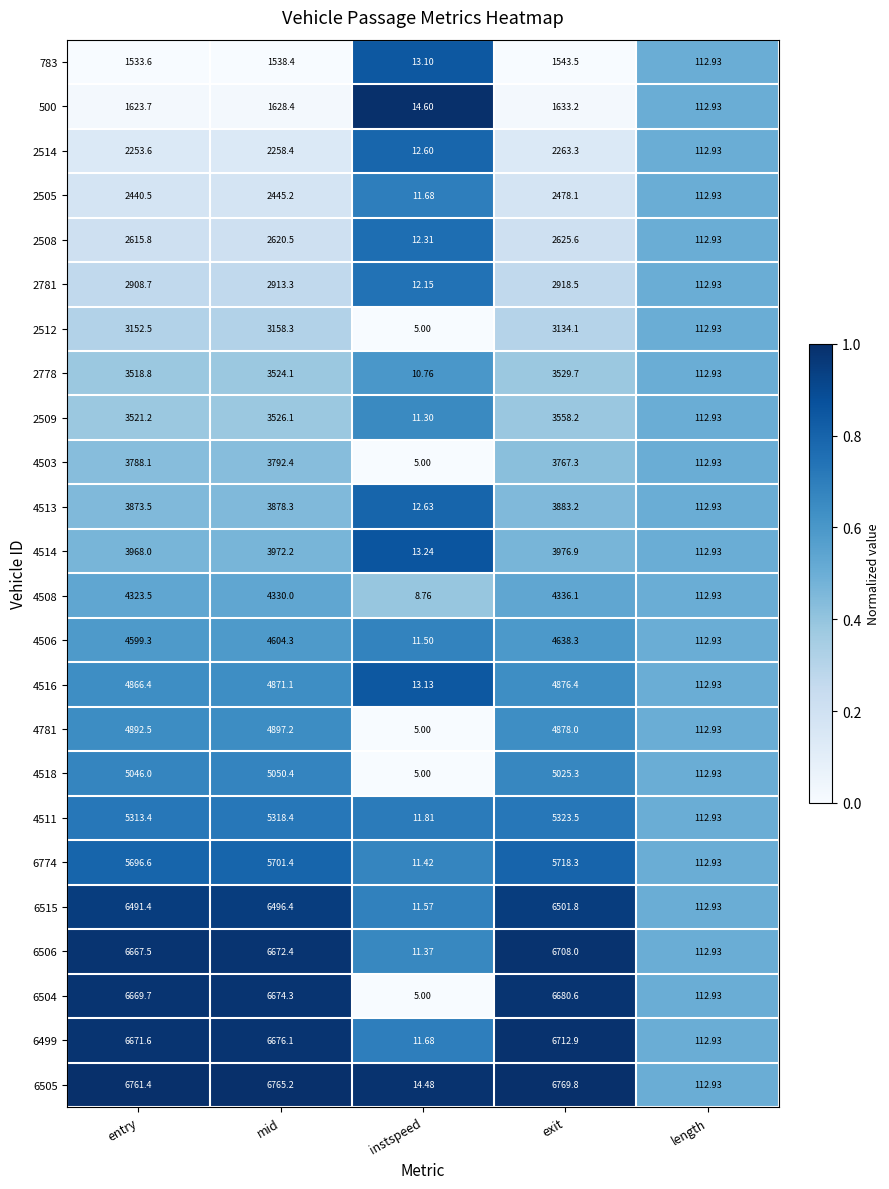

Is the value of 4514 at entry greater than the value of 783 at exit?

Yes